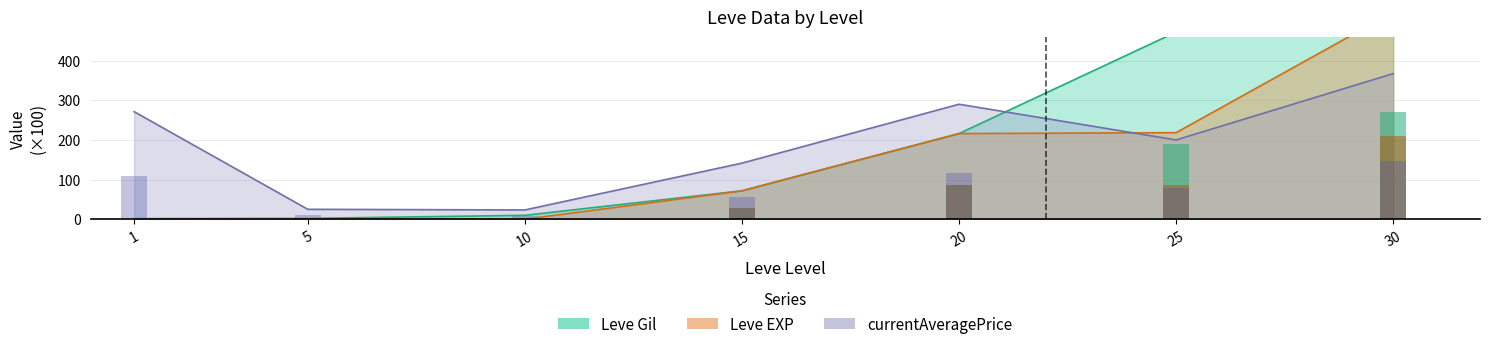

What is the value of the Leve EXP bar at the 2nd from the left?

0.1